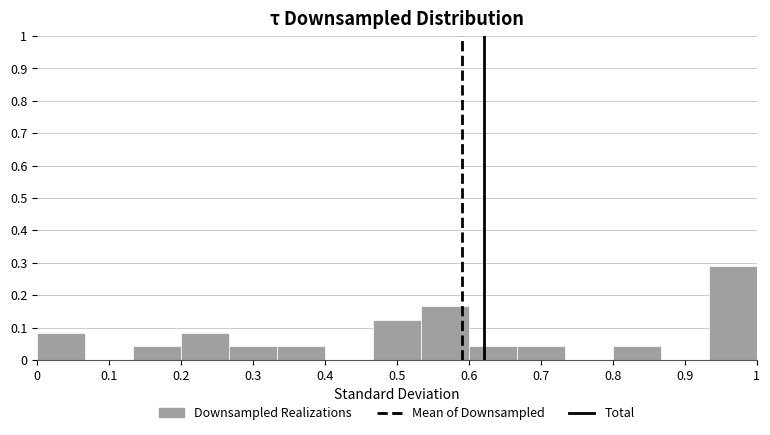

Reading left to right, list every bar in this chart as the range it spans on the x-axis followed by its height. Neither the bar edges nor the heights are printed on the chart, so give them approximately, as read against the axes.

0.00 to 0.07: 0.08
0.07 to 0.13: 0
0.13 to 0.20: 0.04
0.20 to 0.27: 0.08
0.27 to 0.33: 0.04
0.33 to 0.40: 0.04
0.40 to 0.47: 0
0.47 to 0.53: 0.13
0.53 to 0.60: 0.17
0.60 to 0.67: 0.04
0.67 to 0.73: 0.04
0.73 to 0.80: 0
0.80 to 0.87: 0.04
0.87 to 0.93: 0
0.93 to 1.00: 0.29